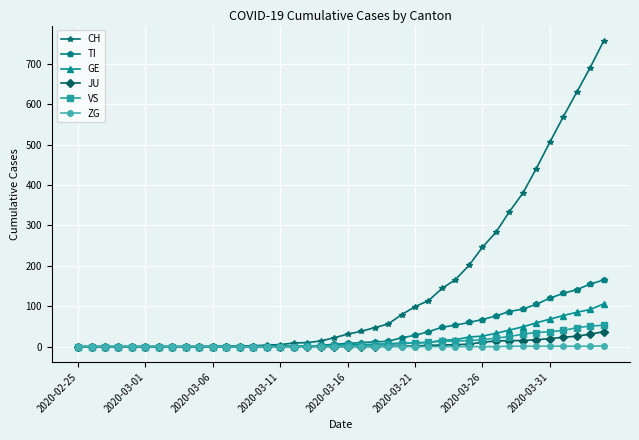

What is the maximum value shown in the chart?

757